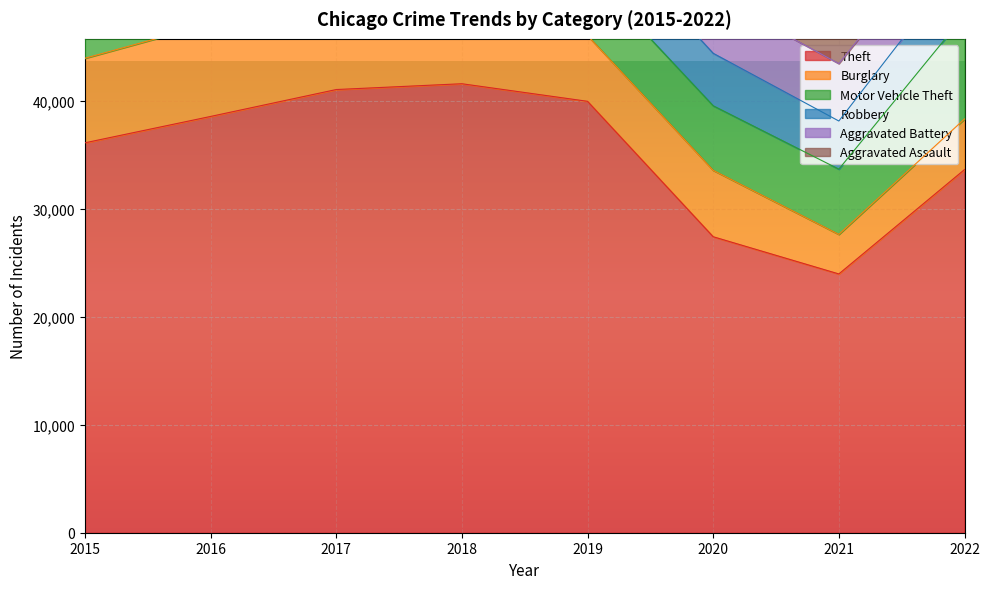

In Robbery, how many points are lower than both neighbors (excluding endpoints)?

1